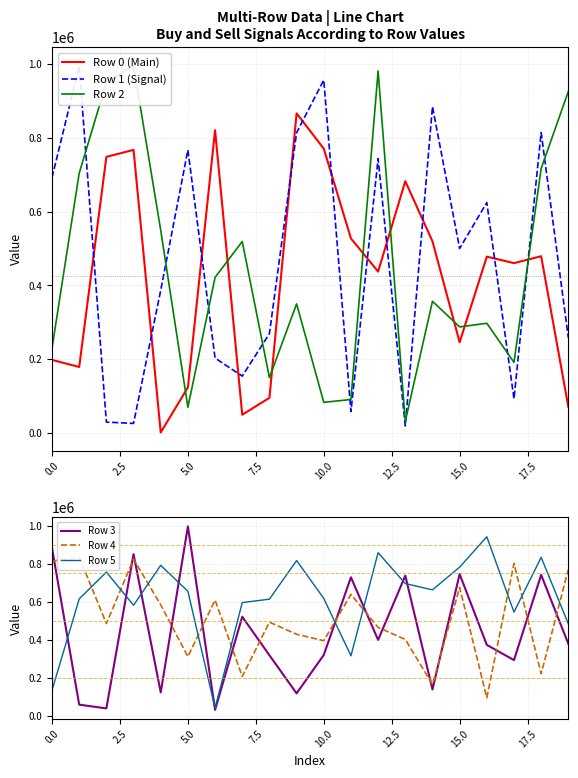

Where is Row 5 nearest to the value 491387?

19